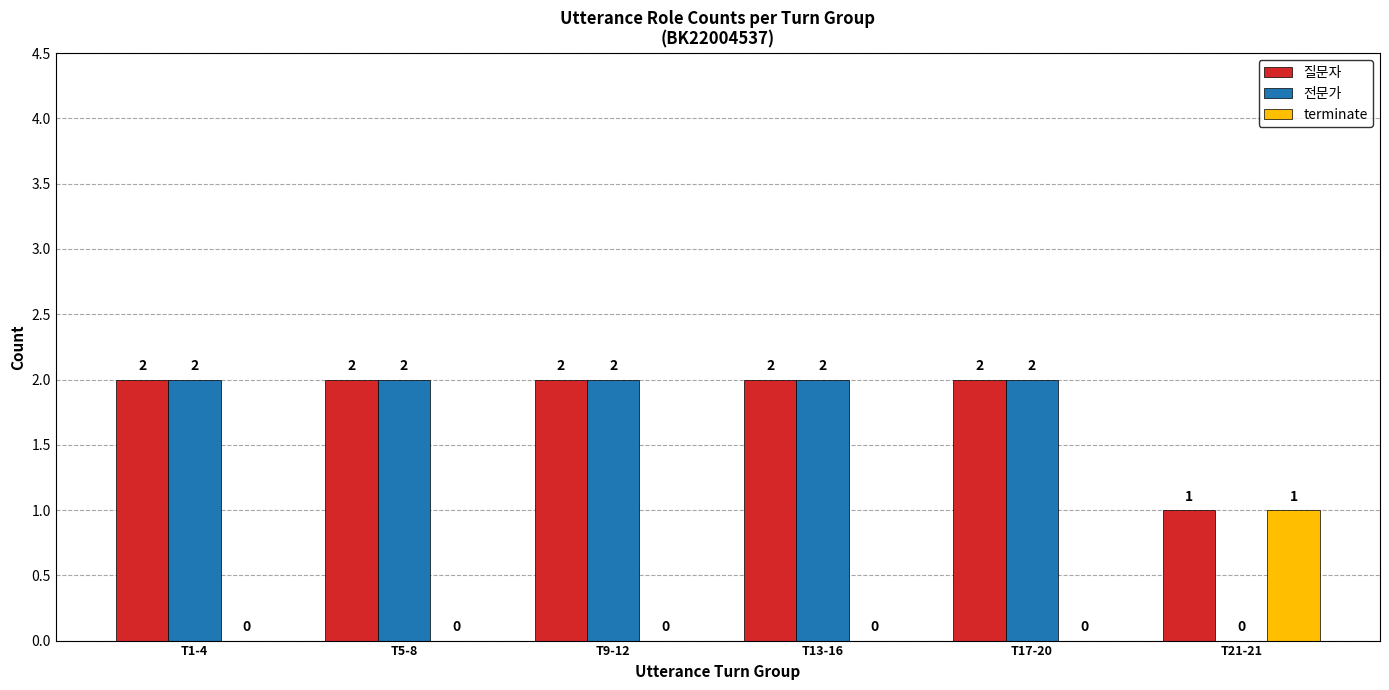

What is the sum of the 질문자 values at T9-12 and T13-16?

4